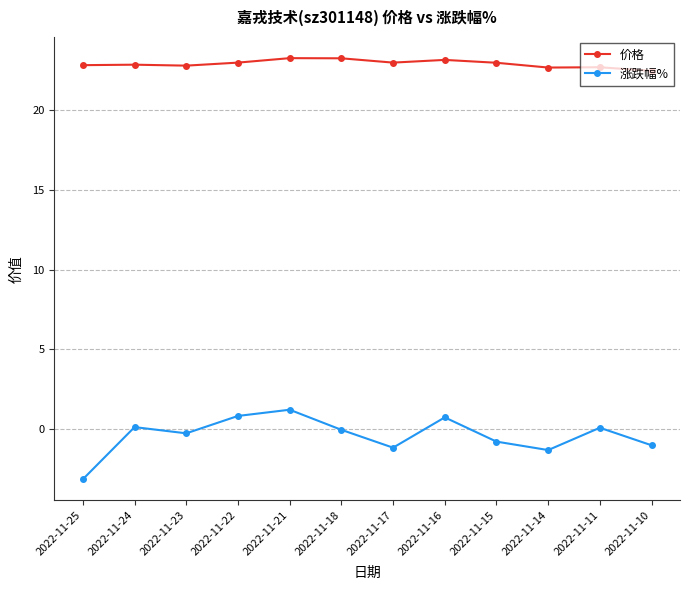

Does the chart display data point markers on the line(s)?

Yes